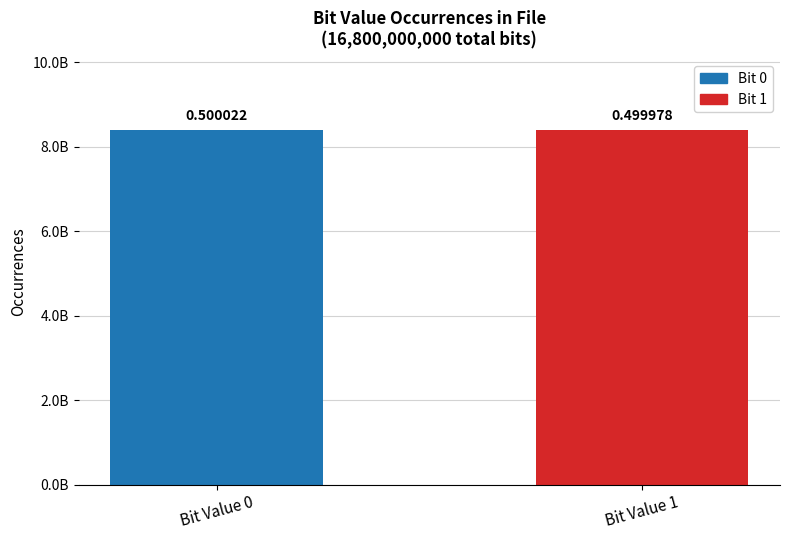

What is the sum of the values at Bit Value 1 and Bit Value 0?

16800000000